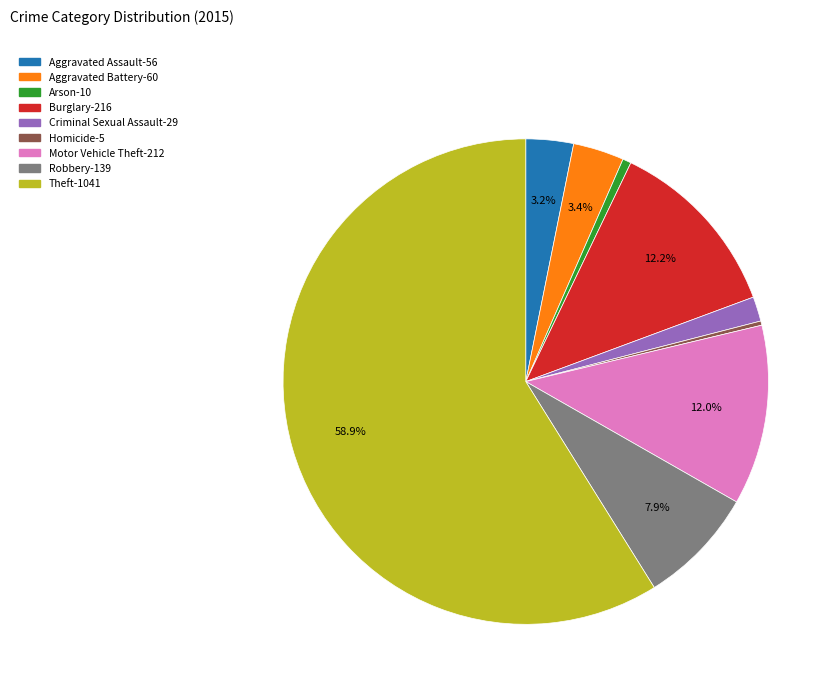

Is the sum of Theft and Criminal Sexual Assault greater than half?

Yes